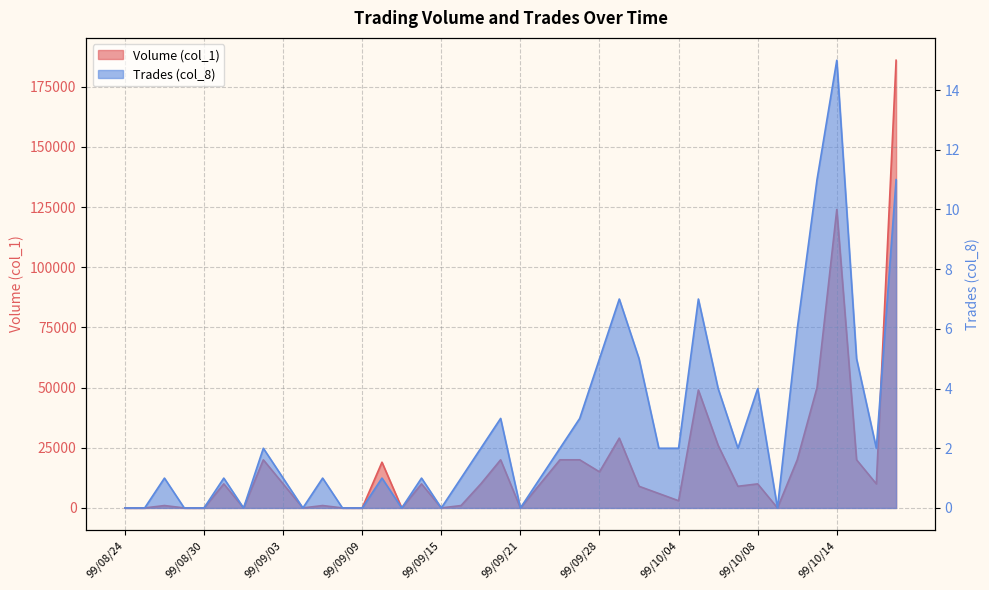

At which category does the chart reach its peak across all series?

99/10/19